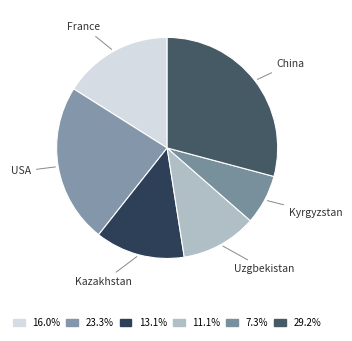

Which has a higher value, Uzgbekistan or USA?

USA